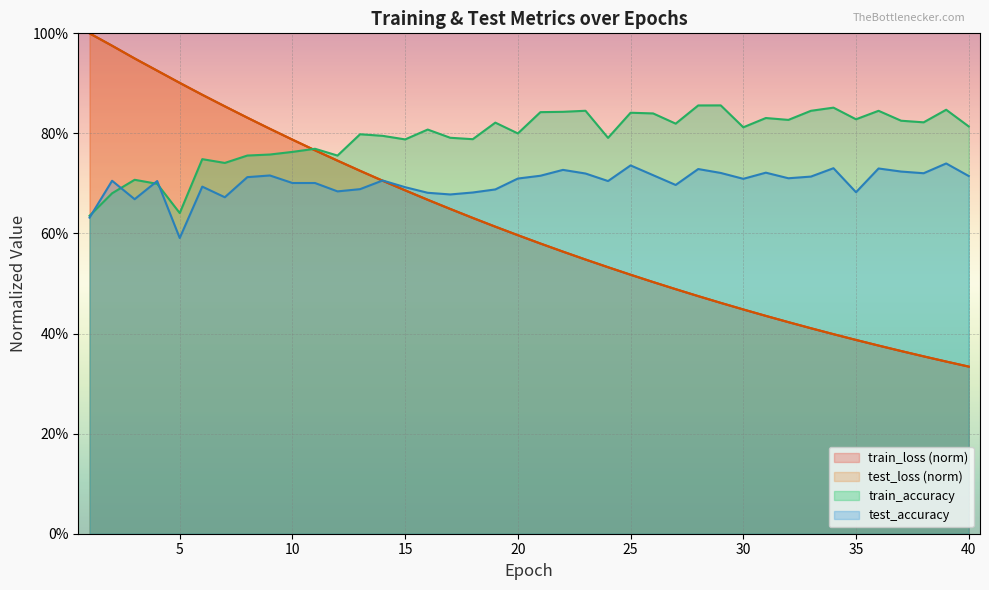

List the series in order of their peak value, lowest first.

test_accuracy, train_accuracy, test_loss, train_loss